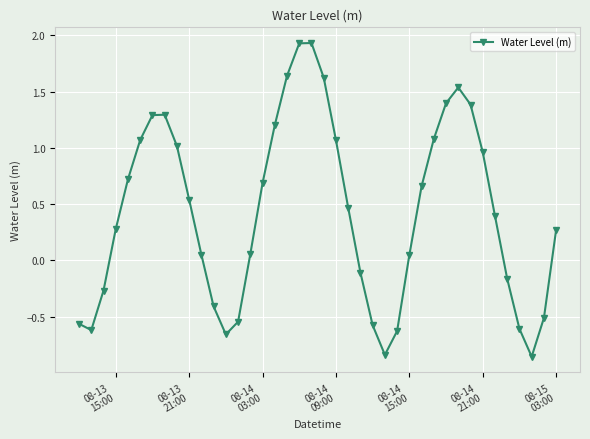

How many points are higher than both their immediate neighbors (excluding endpoints)?

3